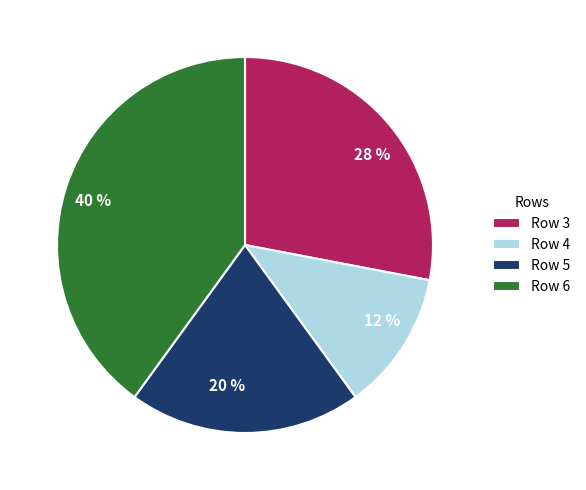

Is there any slice that represents more than half of the pie?

No